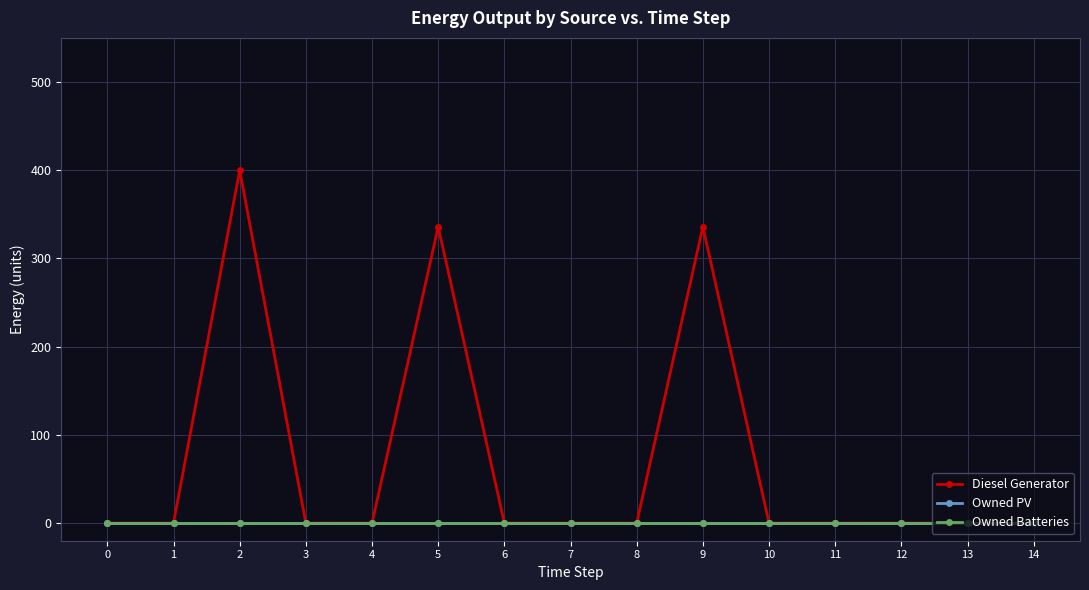

Is this an area chart (filled region under the line)?

No